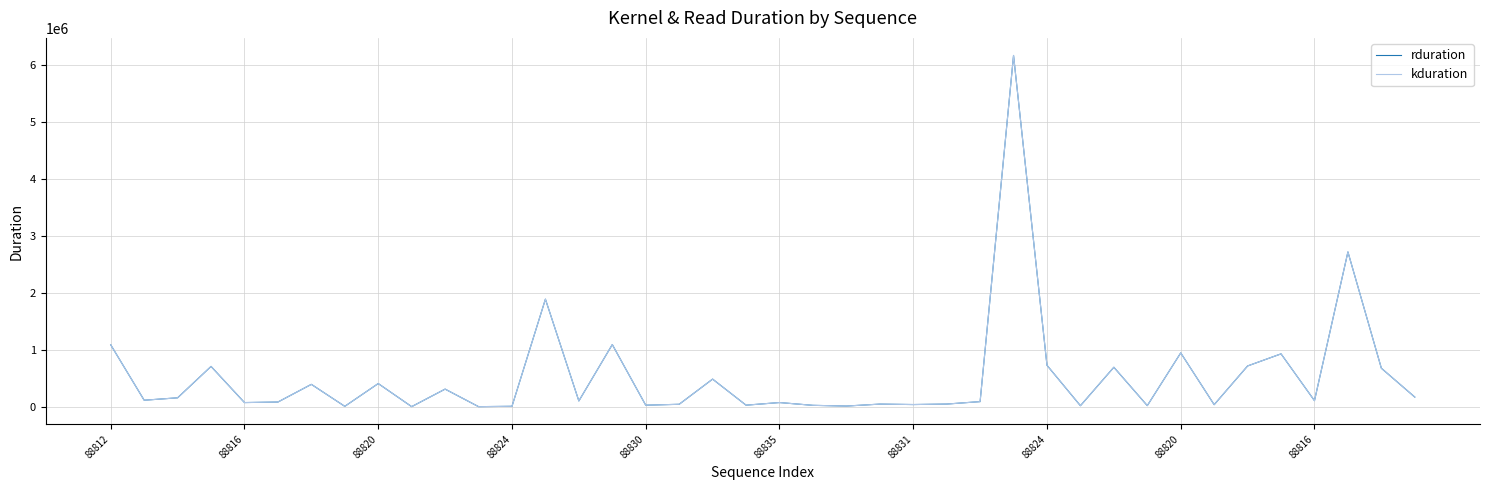

How many interior local valleys does the kduration series have?

14